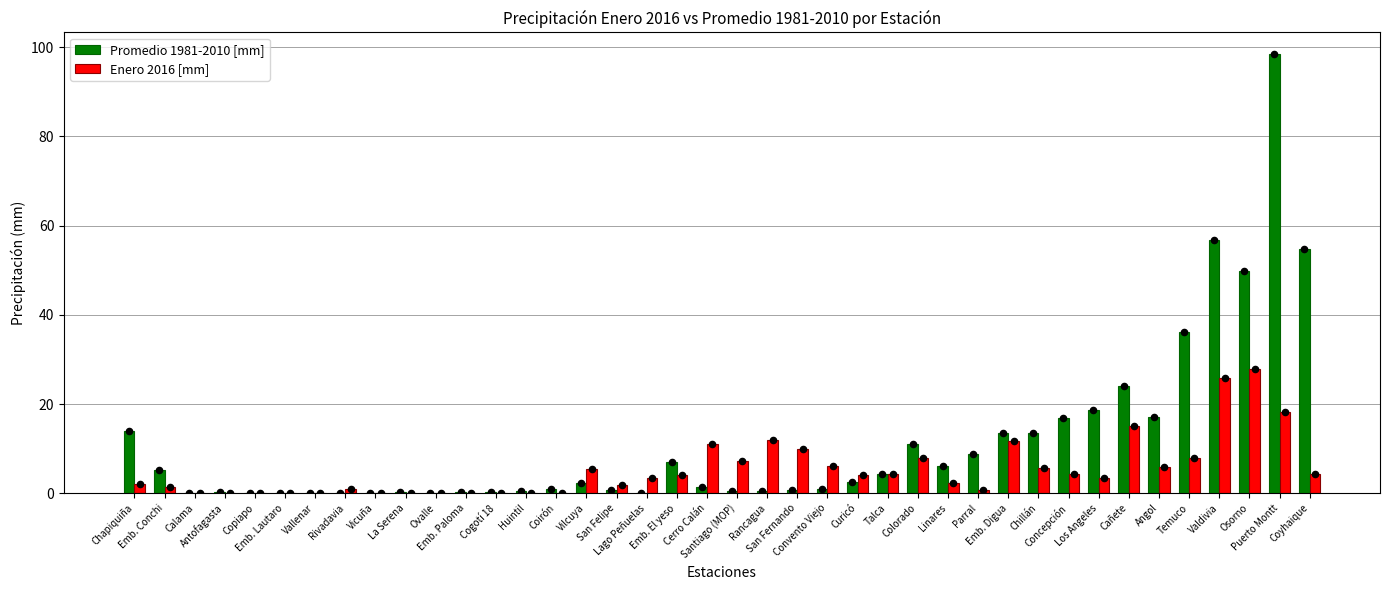

Which series has the largest total across all categories?

Promedio 1981-2010 [mm]